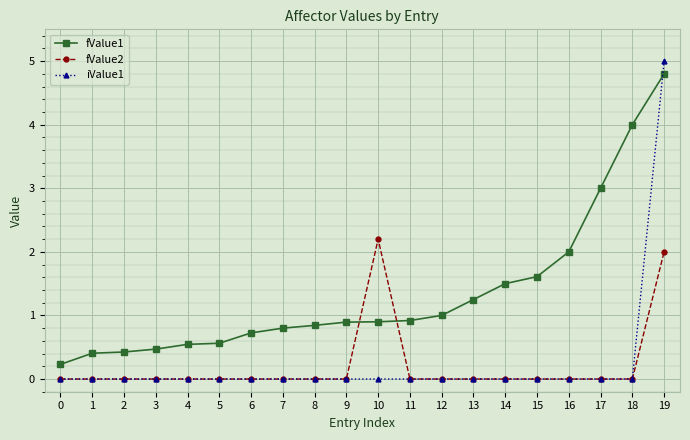

Is it true that fValue1 equals 1.0 at 14?

False